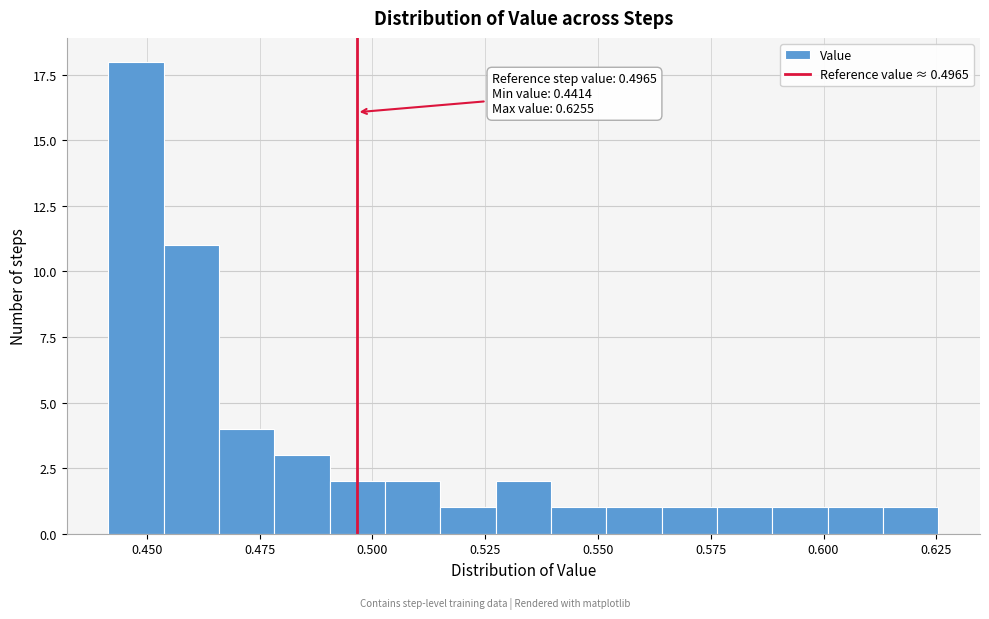

Around what value on the x-axis is the tallest bar? Give the approximate position of its centre, as read against the axis.

0.450